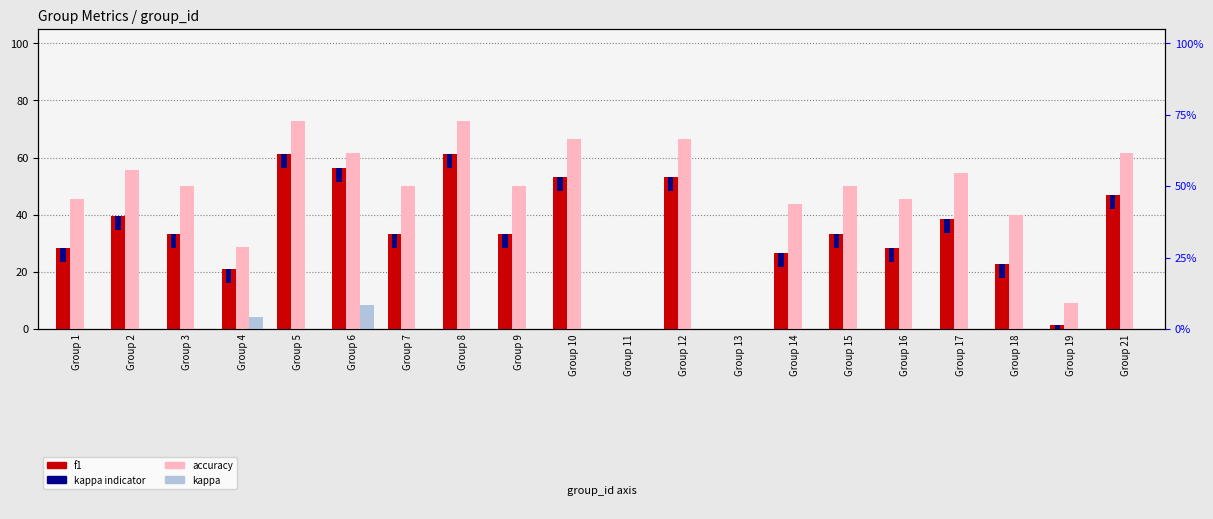

At which category is the sum across all series the highest?

Group 5